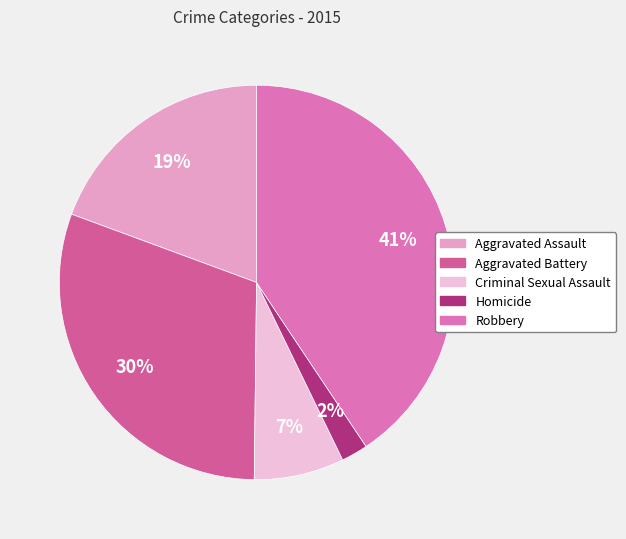

What percentage is the Criminal Sexual Assault slice, to the nearest percent?

7%